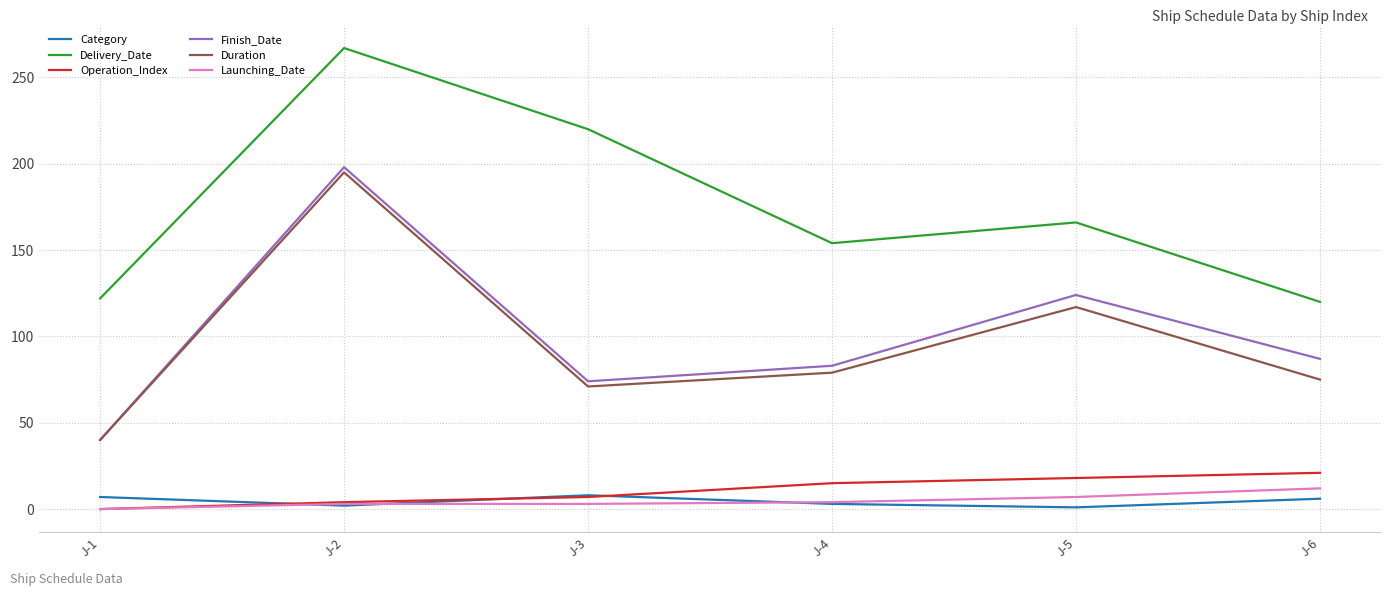

Between J-1 and J-3, which series saw the biggest shift?

Delivery_Date